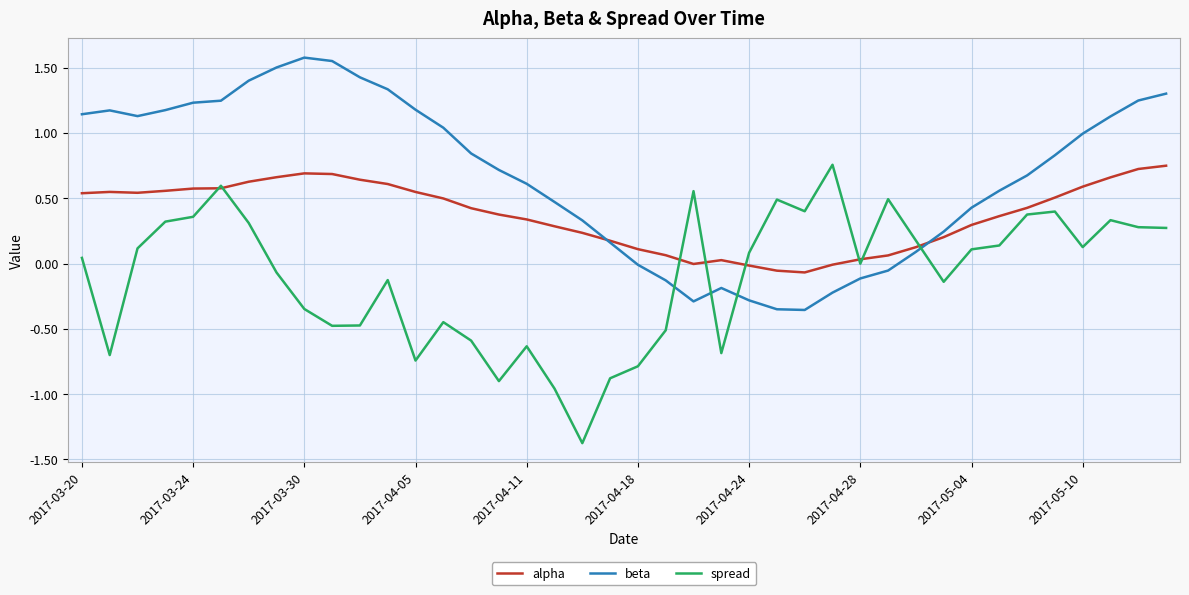

List the series in order of their overall mean, highest first.

beta, alpha, spread